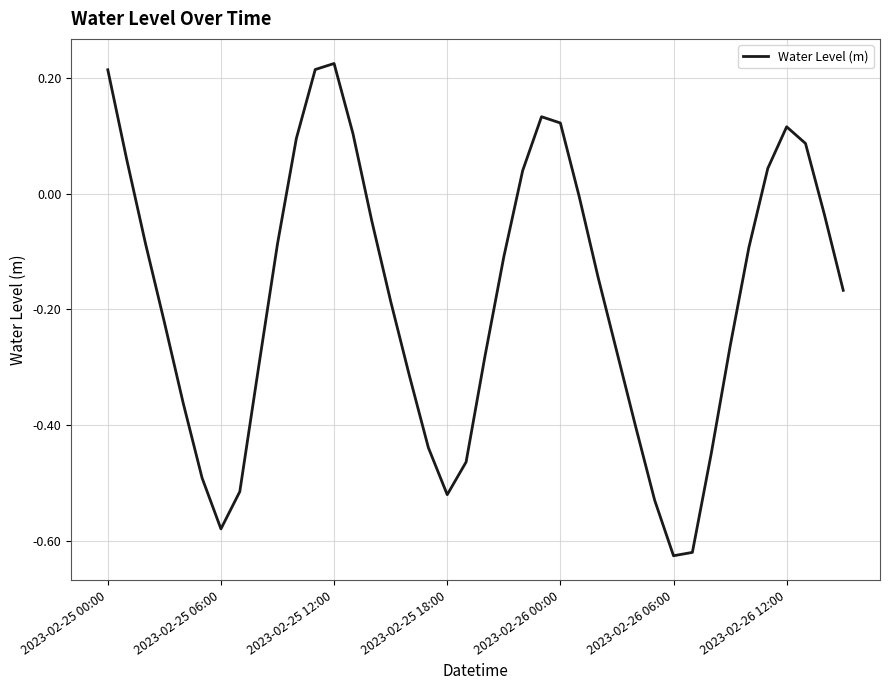

Count the number of categories in the chart.

40